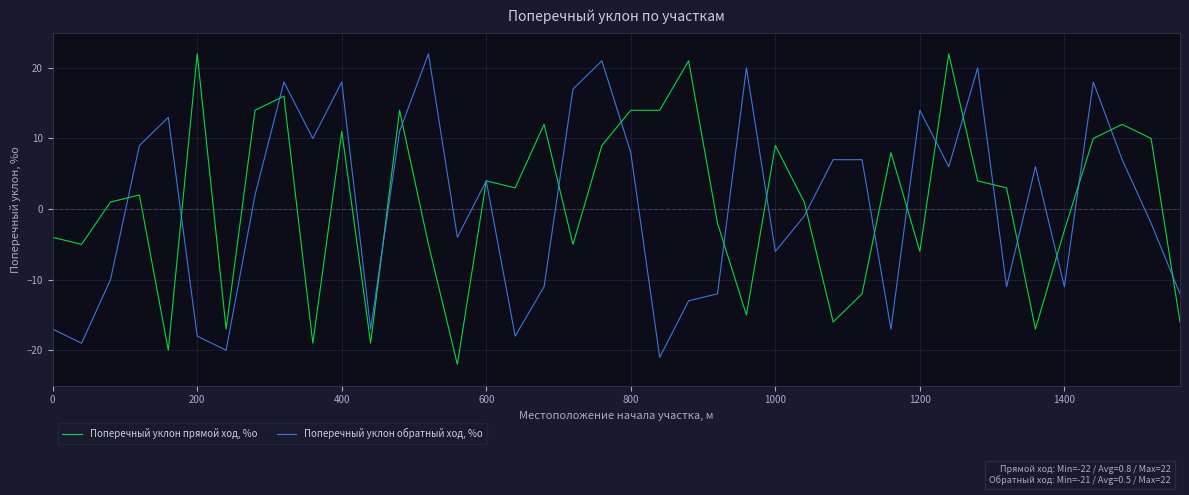

What is the maximum value for Поперечный уклон обратный ход, %о?

22